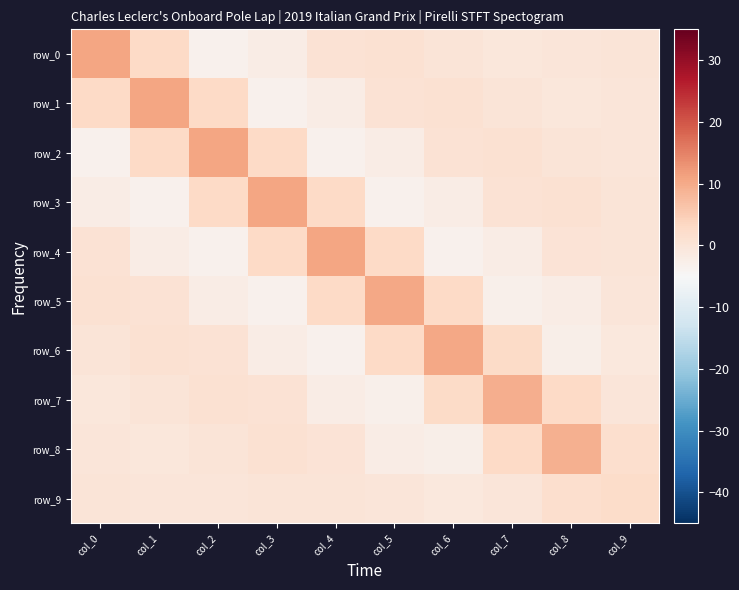

Which series has the largest total across all categories?

row_1